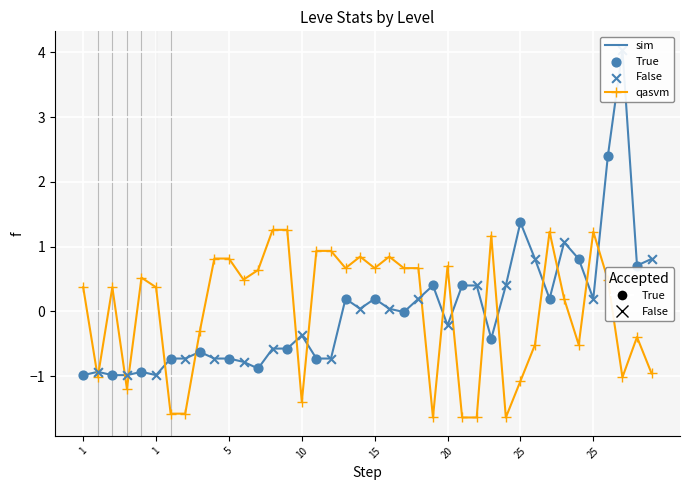

What is the greatest value displayed?

4.0